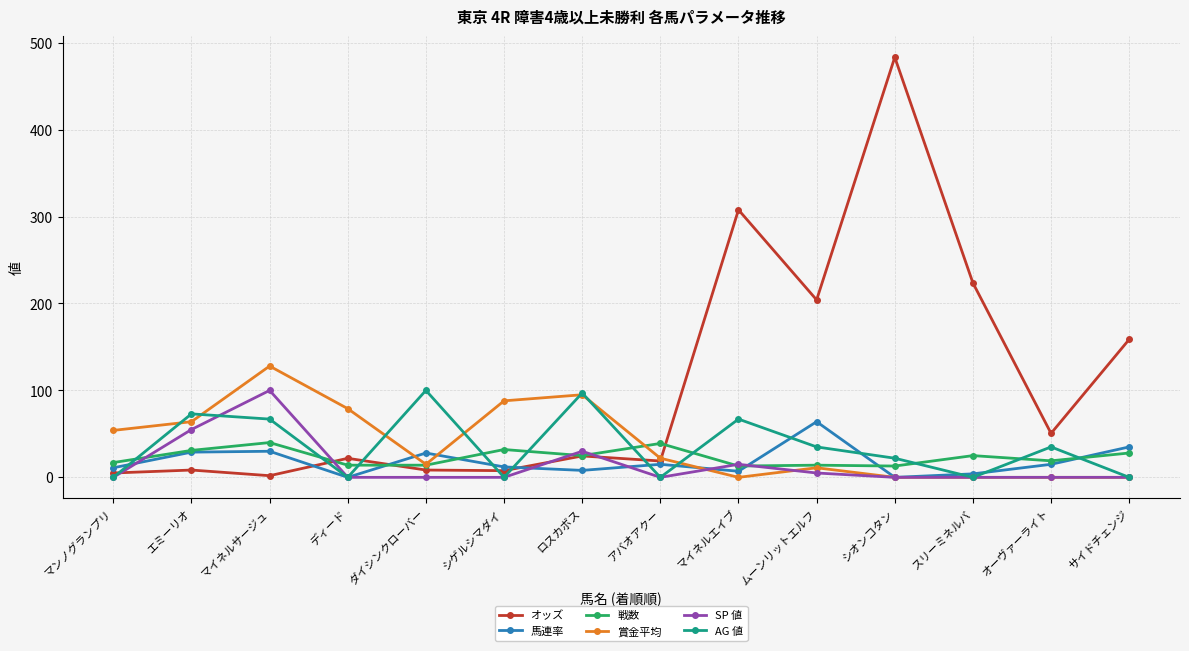

How many values in the 馬連率 series are below 15?

7